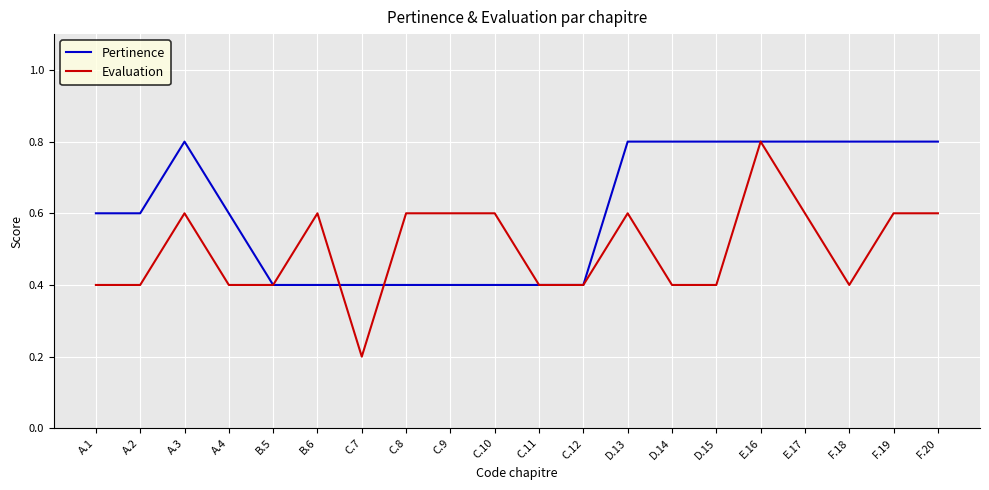

What is the sum of all Pertinence values?

12.2